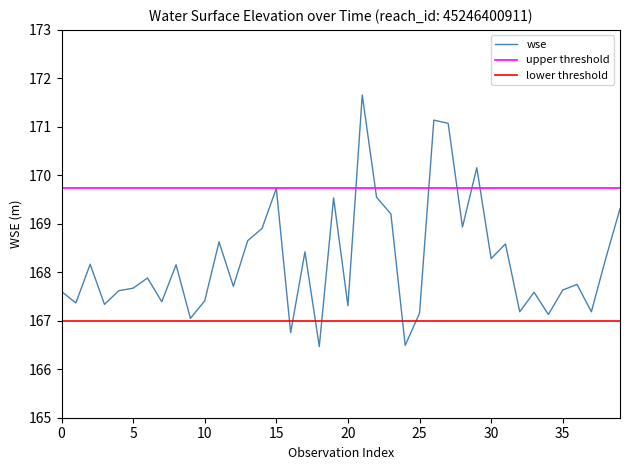

How many data points are above 167?

37